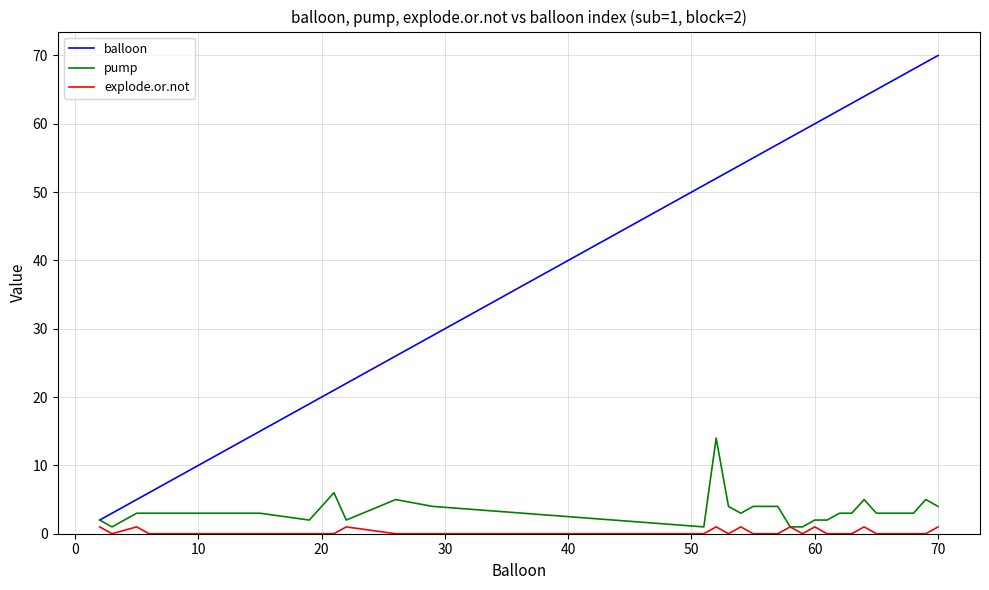

What is the greatest value displayed?

70